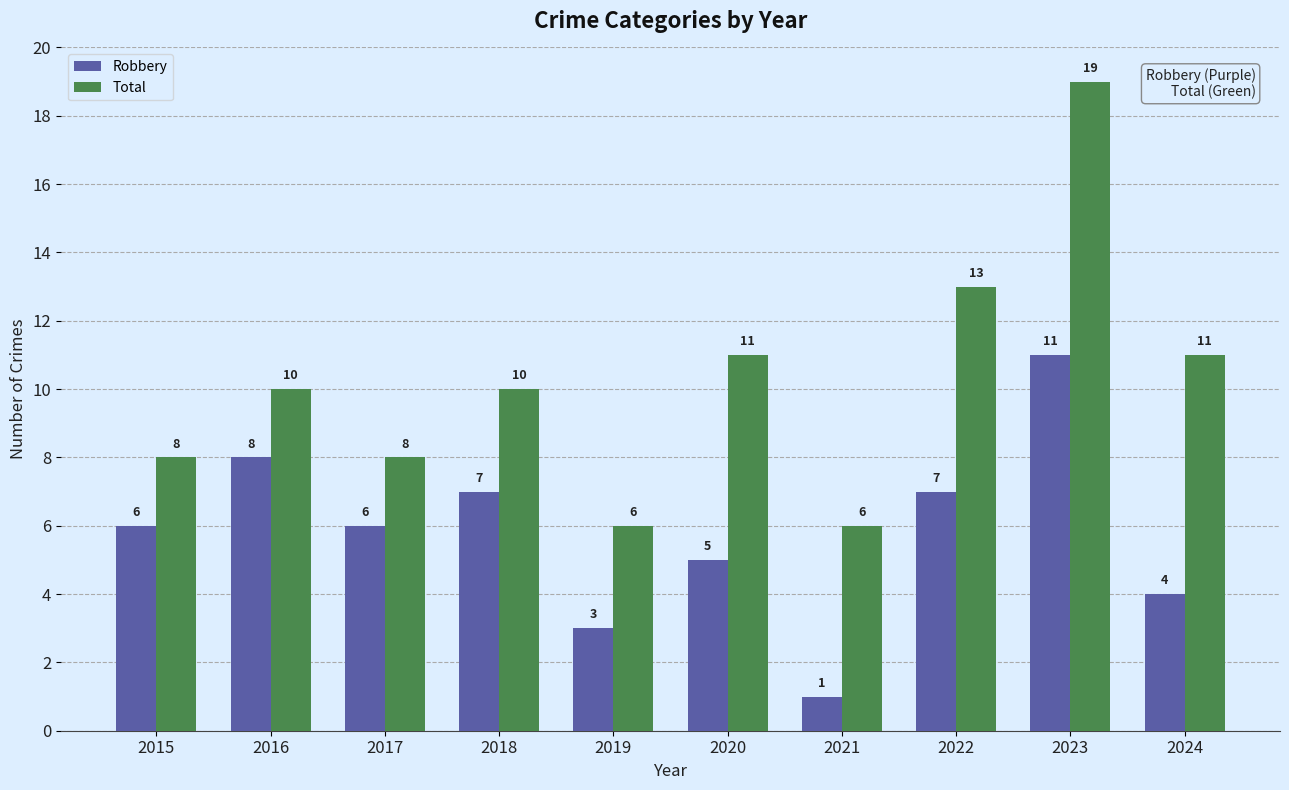

What is the total value across all series at 2019?

9